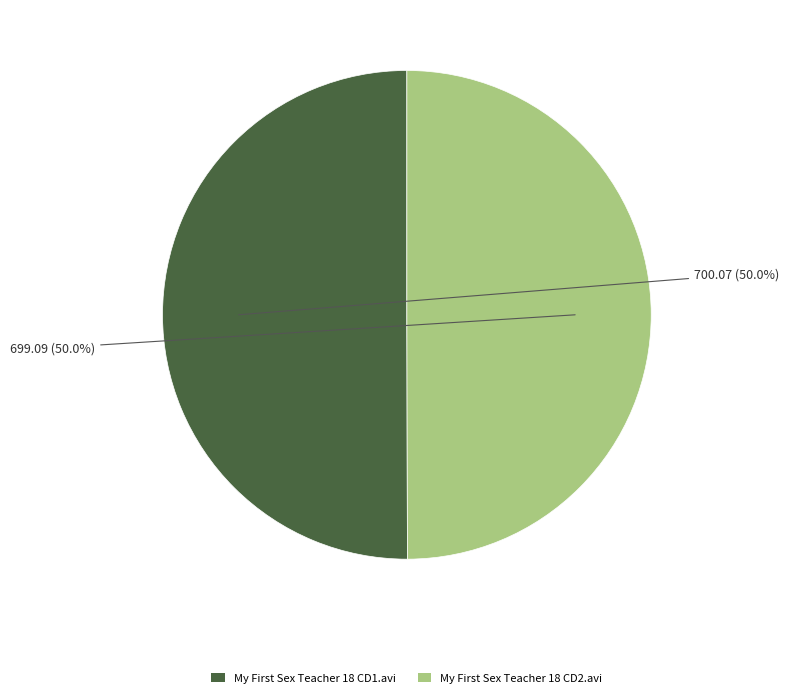

How many segments does this pie chart have?

2